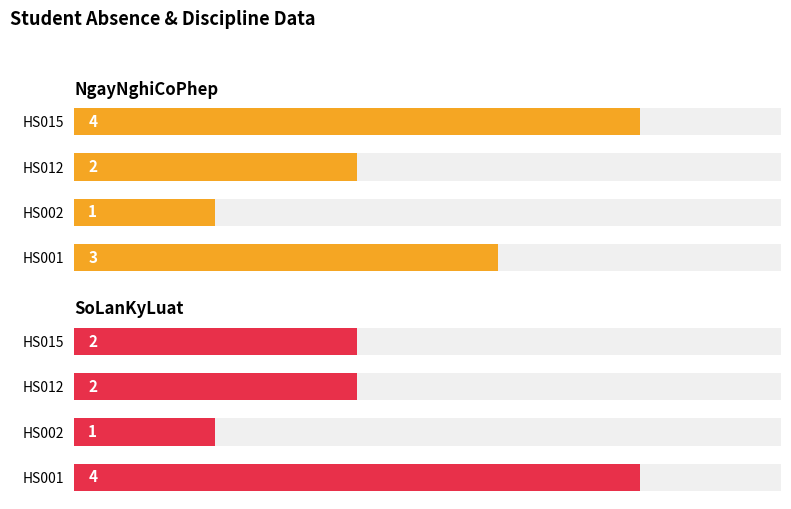

How many bars are there in total?

8